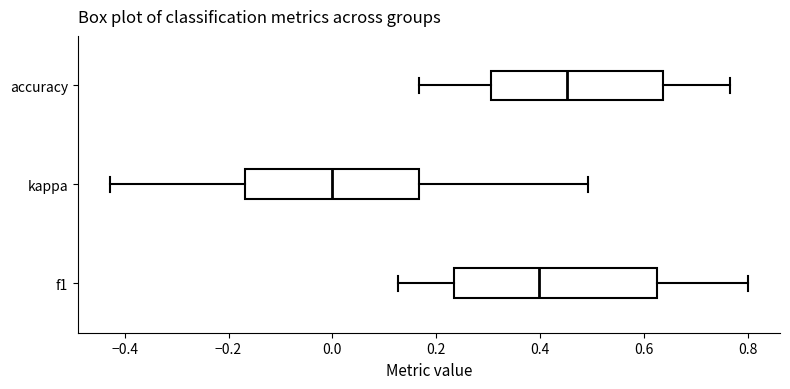

Reading bottom to top, transcribe this box plot: for each box, give where its median line is, the range the box spans, and where its two whiskers end, as read against the x-axis. The values are not printed on the chart, so give them approximately, as read against the axis.

f1: median 0.40, box 0.24 to 0.62, whiskers 0.12 to 0.80
kappa: median 0.00, box -0.16 to 0.16, whiskers -0.42 to 0.50
accuracy: median 0.46, box 0.30 to 0.64, whiskers 0.16 to 0.76